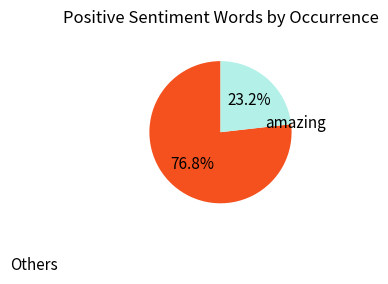

To the nearest percent, what is the average slice percentage?

50%